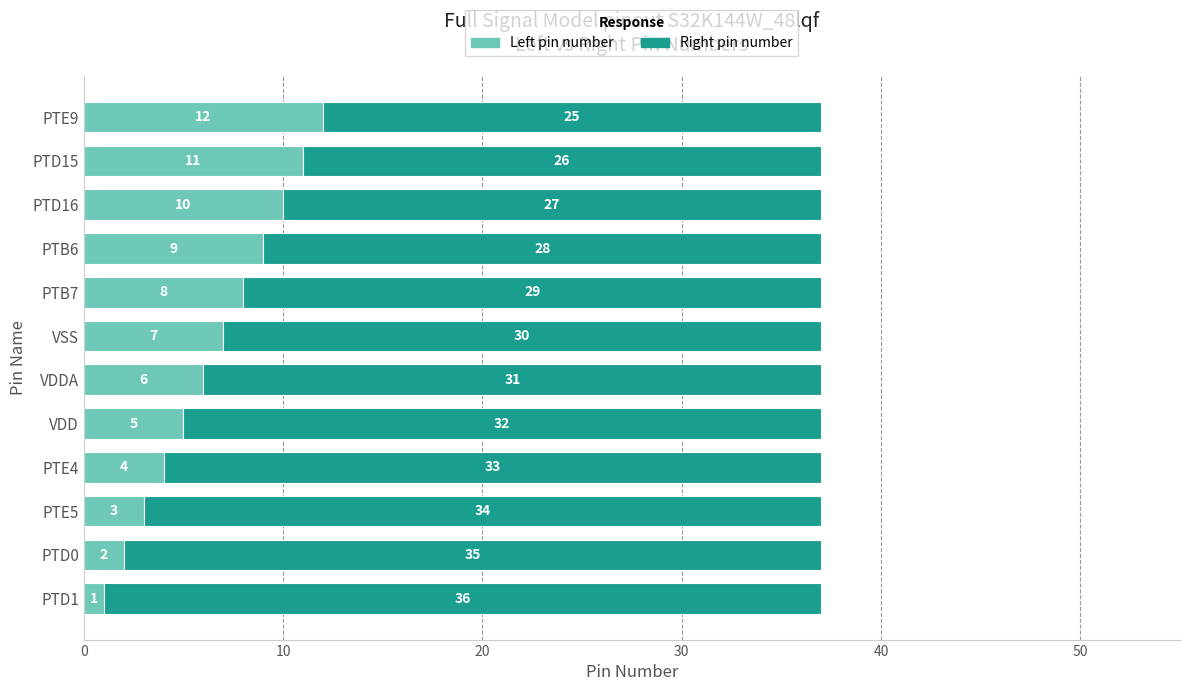

At which label does Left pin number reach its peak?

PTE9